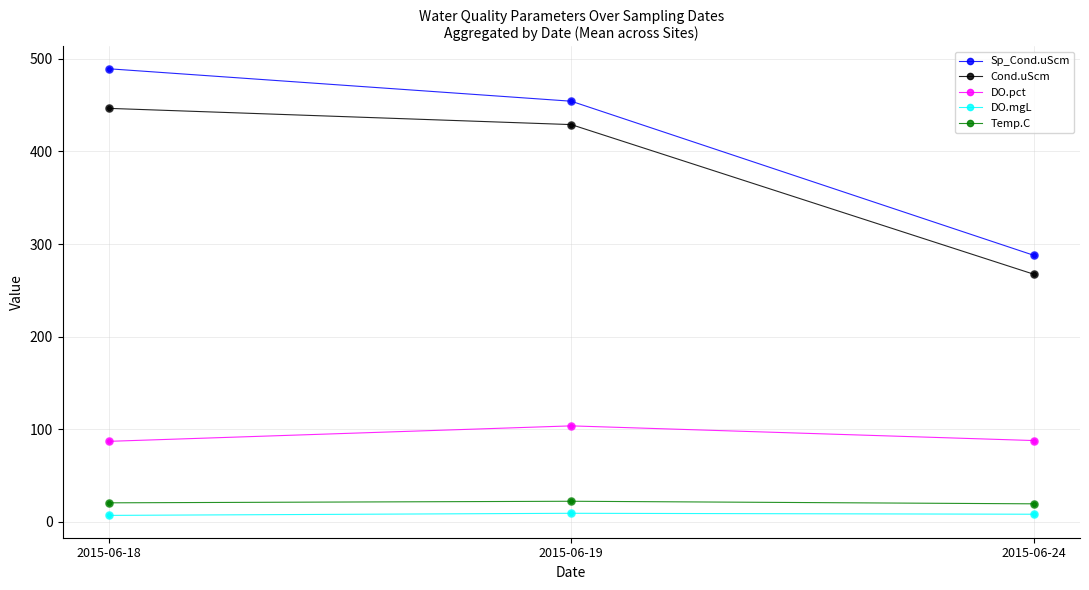

At which category is the sum across all series the highest?

2015-06-18